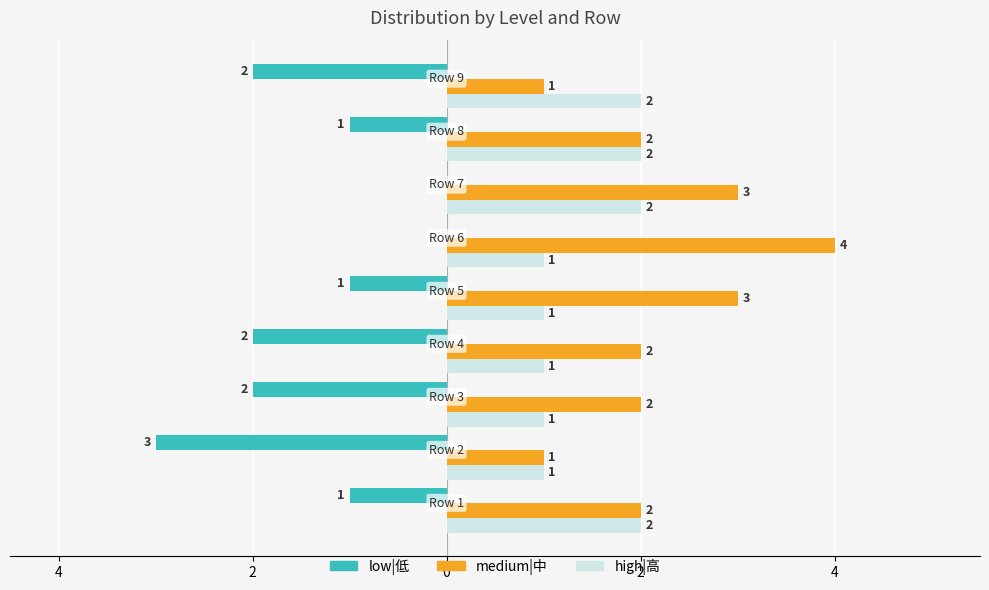

What are all the series names shown in the legend?

low|低, medium|中, high|高